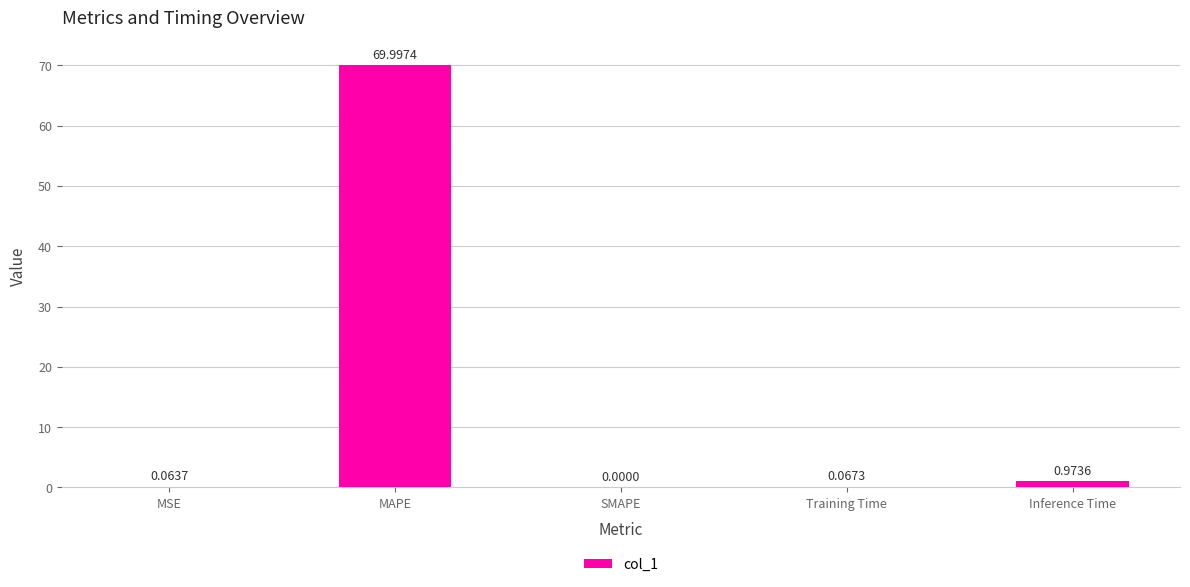

Between Training Time and Inference Time, which is larger?

Inference Time